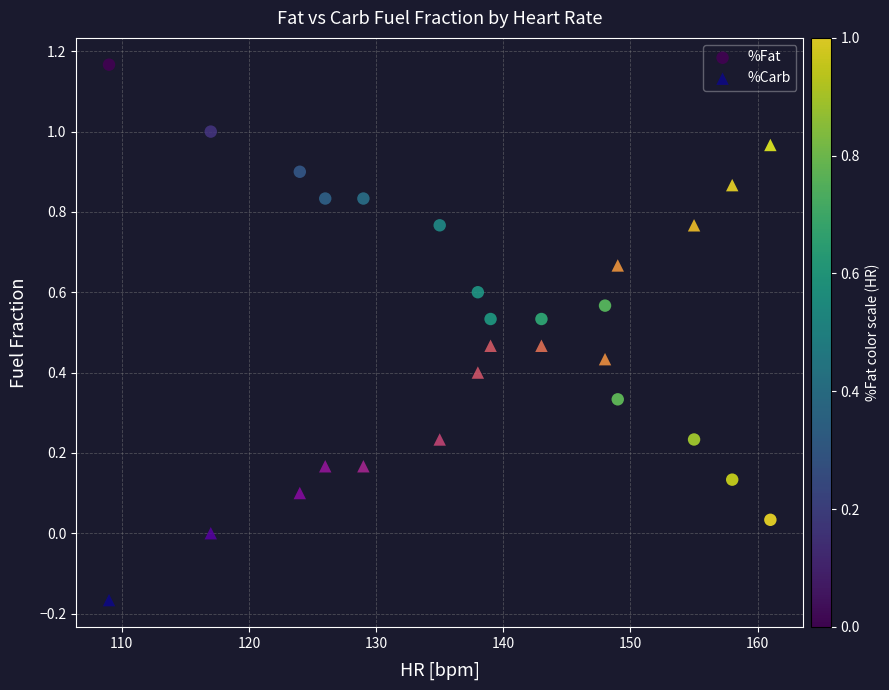

Across all data points, what is the range of X values (max minus min)?

52.0